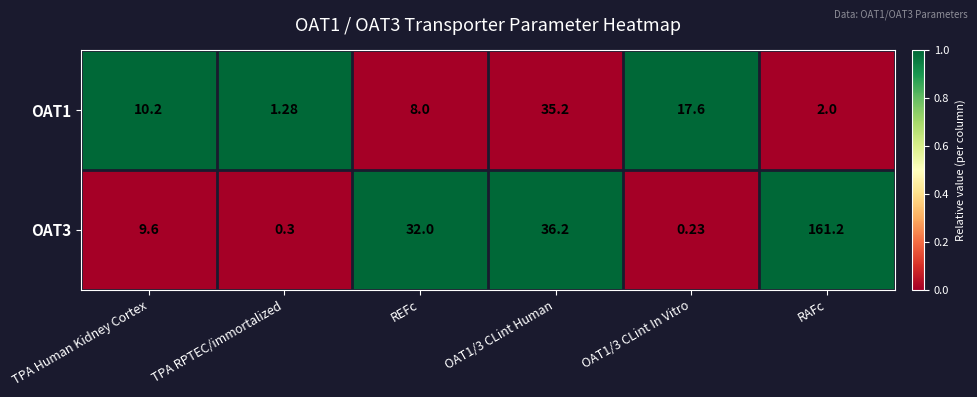

At which category is the sum across all series the highest?

RAFc